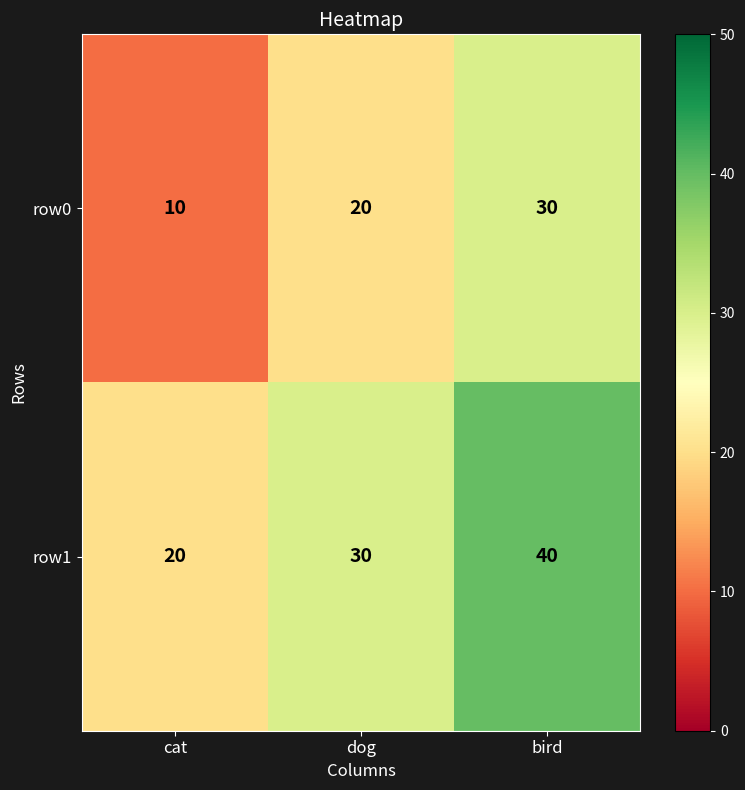

What is the spread (max minus min) of values at dog?

10